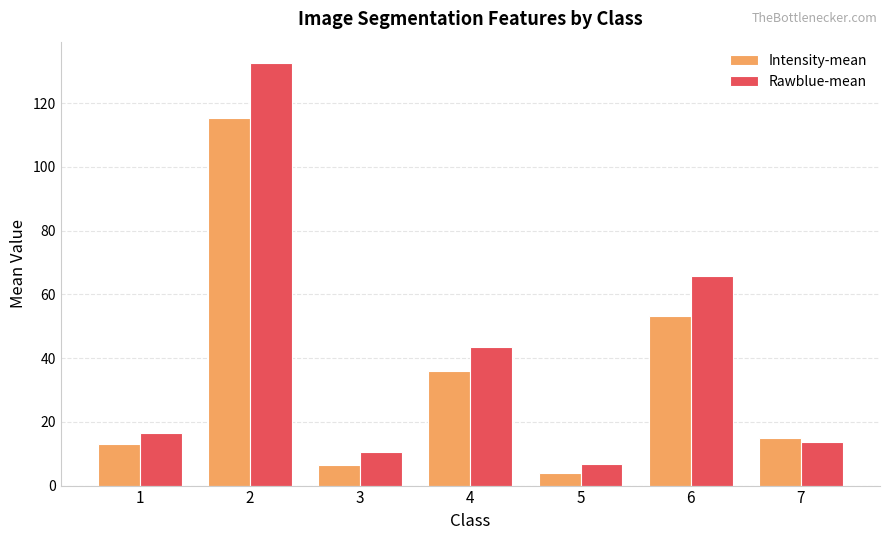

What is the average value of the Intensity-mean series?

34.7